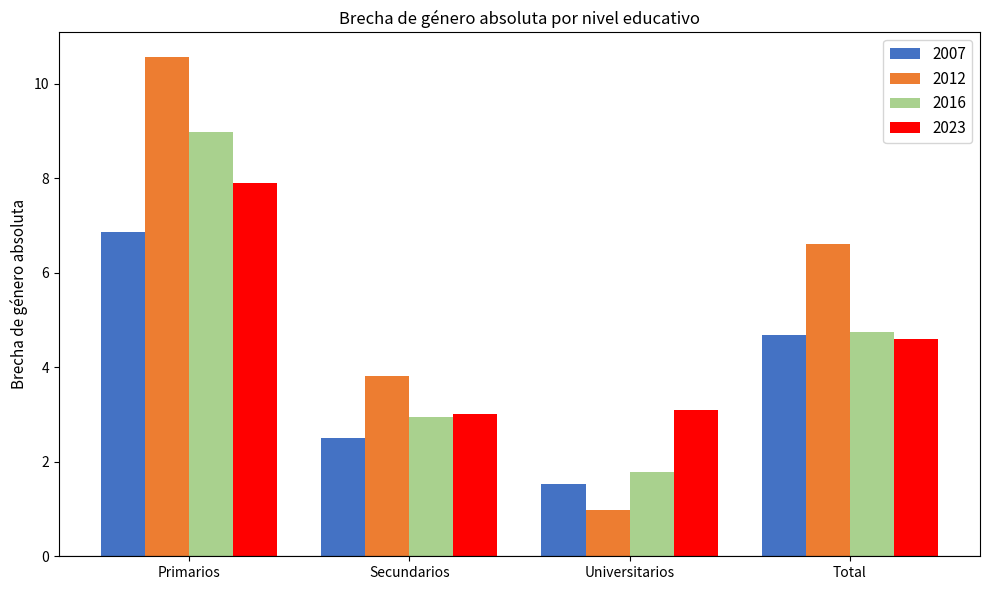

Are the bars horizontal?

No